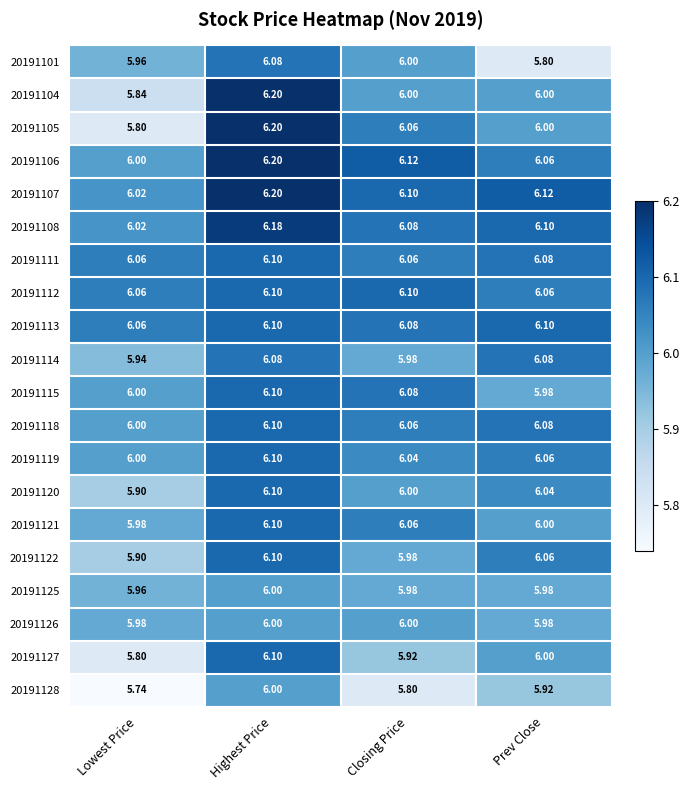

List the labels in order of 20191118 value, largest first.

Highest Price, Prev Close, Closing Price, Lowest Price